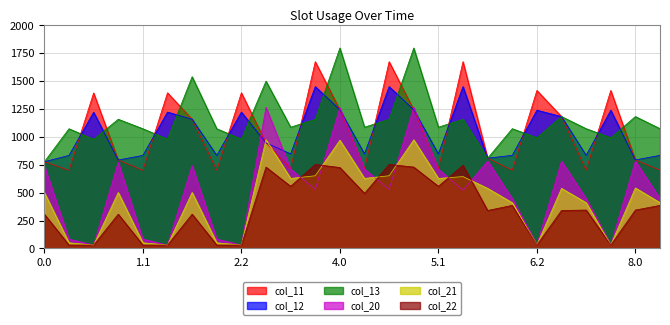

Which has a higher value, 7.2 or 5.0?

7.2